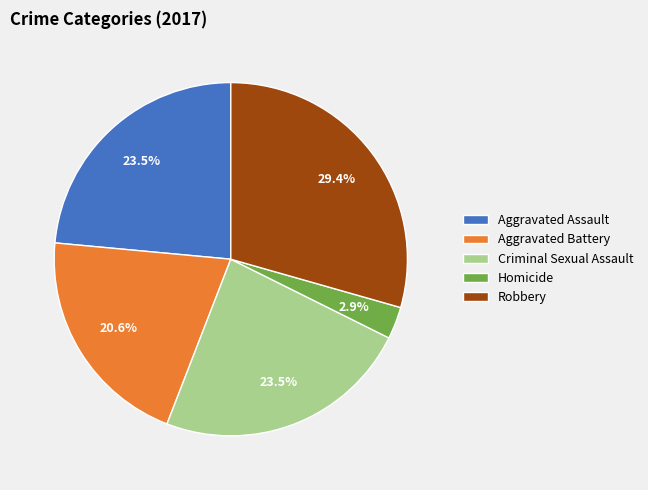

Which category has the smallest portion of the pie?

Homicide